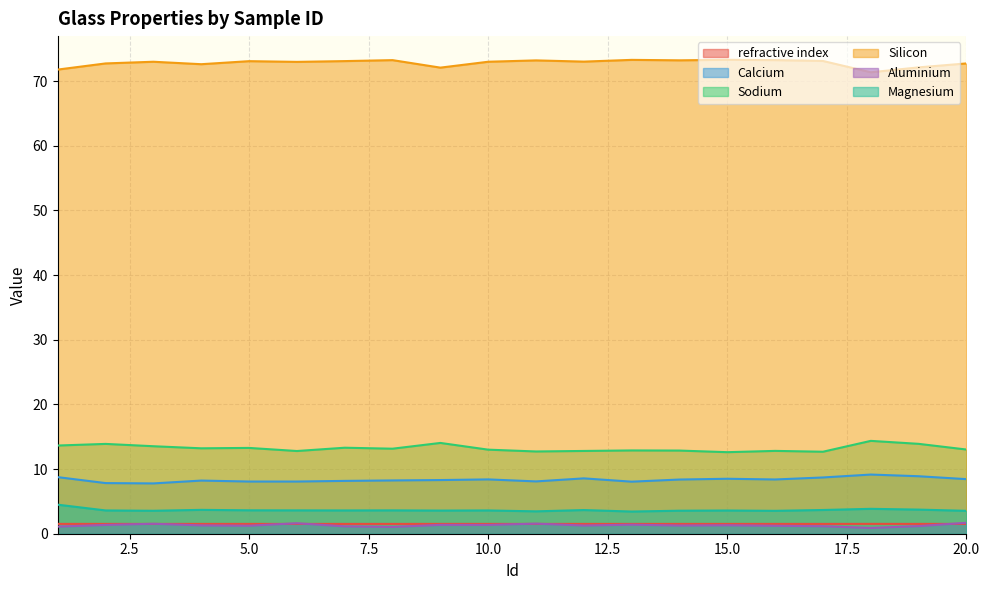

Rank the series at 4 from highest to lowest value.

Silicon, Sodium, Calcium, Magnesium, refractive index, Aluminium